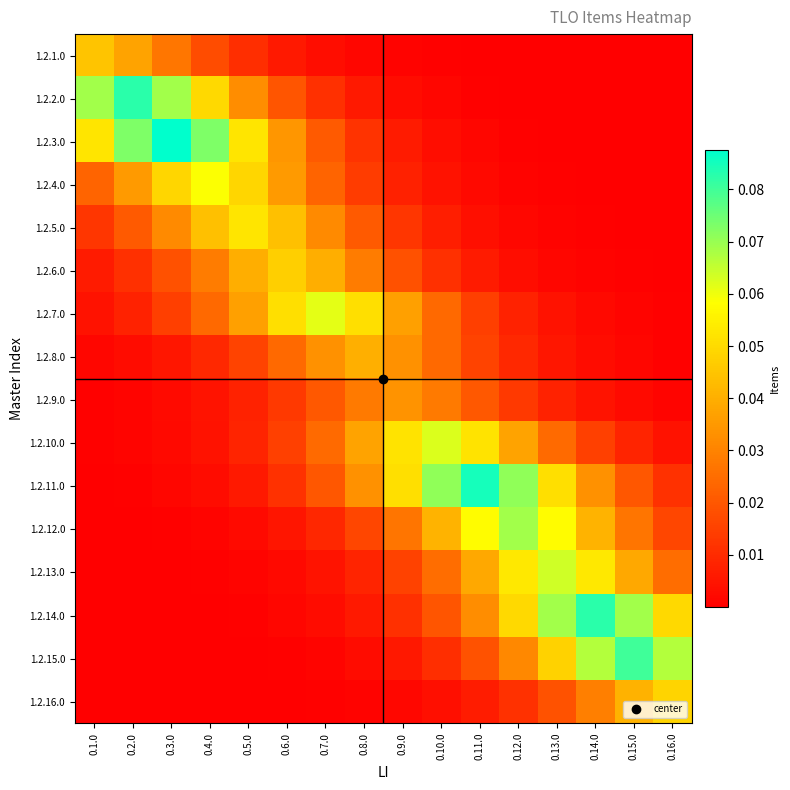

What is the total value across all series at 0.4.0?

0.3